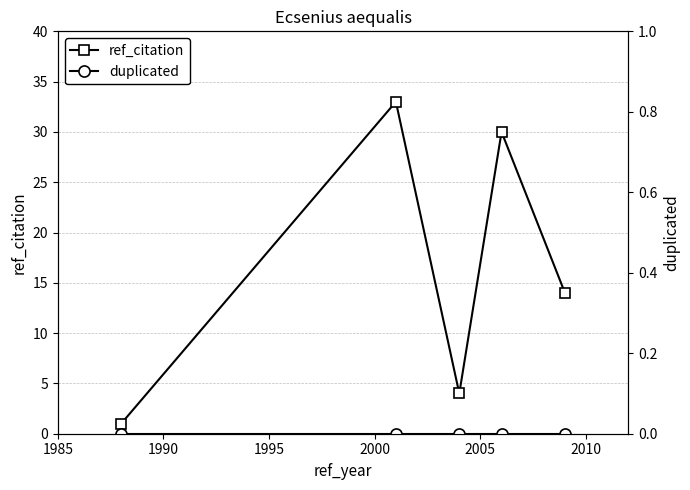

Is this an area chart (filled region under the line)?

No